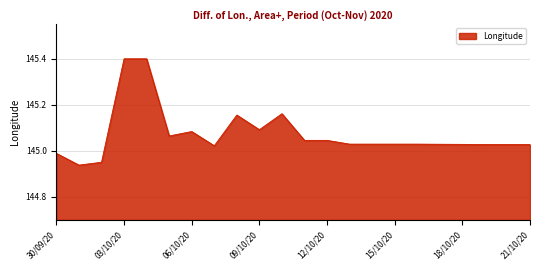

How many lines are shown in the chart?

1